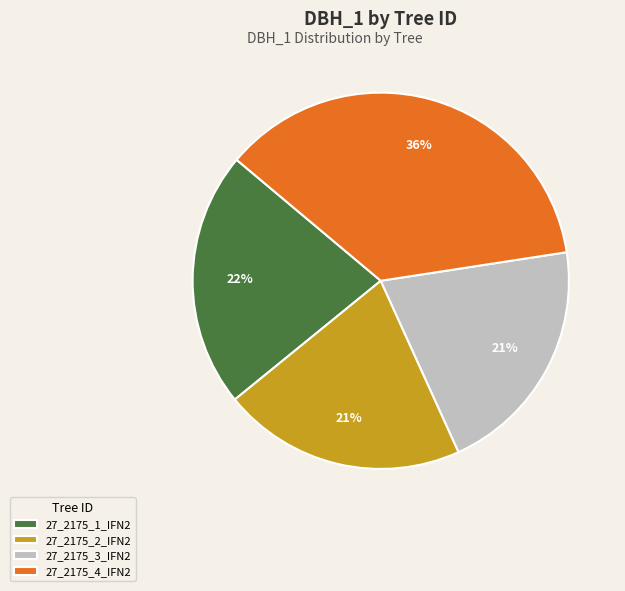

True or false: 27_2175_3_IFN2 accounts for 14% of the total.

False